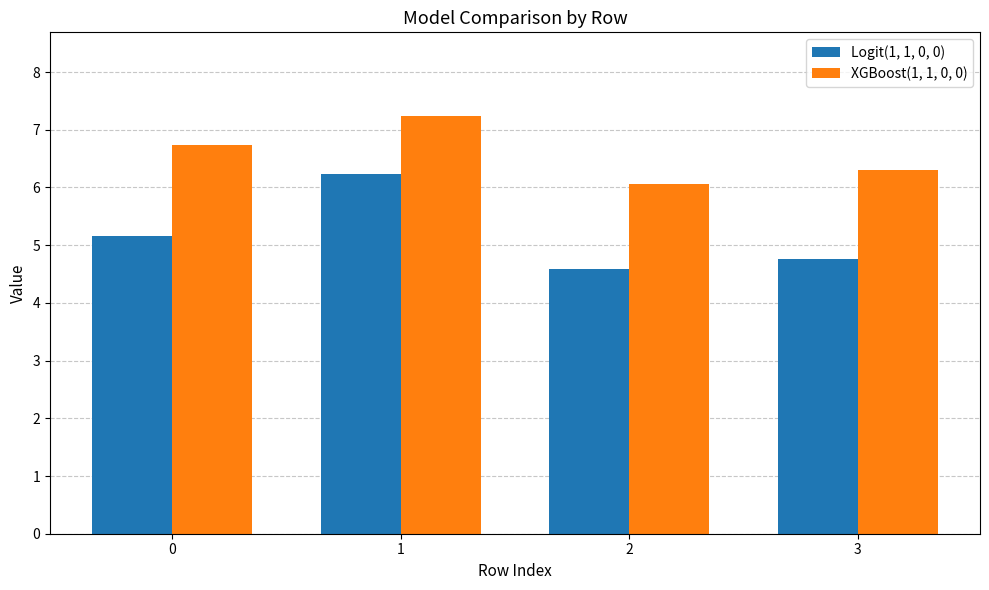

True or false: XGBoost(1, 1, 0, 0) has a value of 6.1 at 2.

True